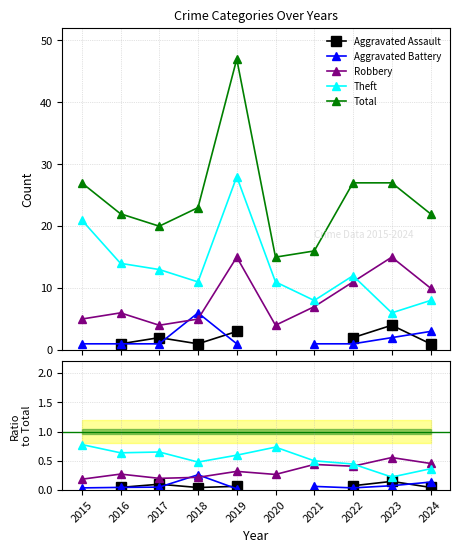

True or false: Aggravated Battery has a value of 0.0 at 2022.

True